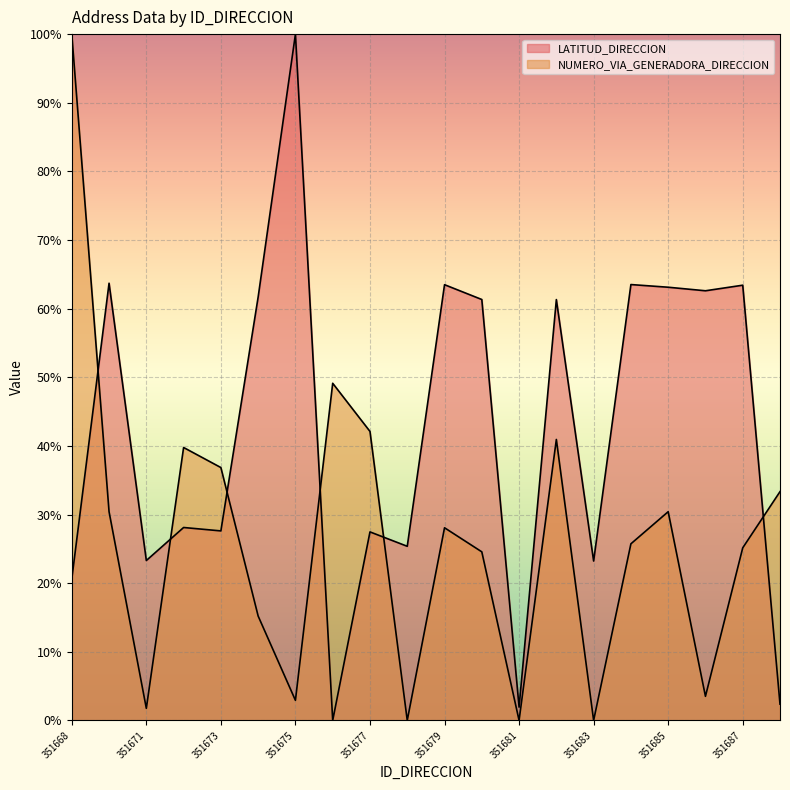

Does the chart display data point markers on the line(s)?

No